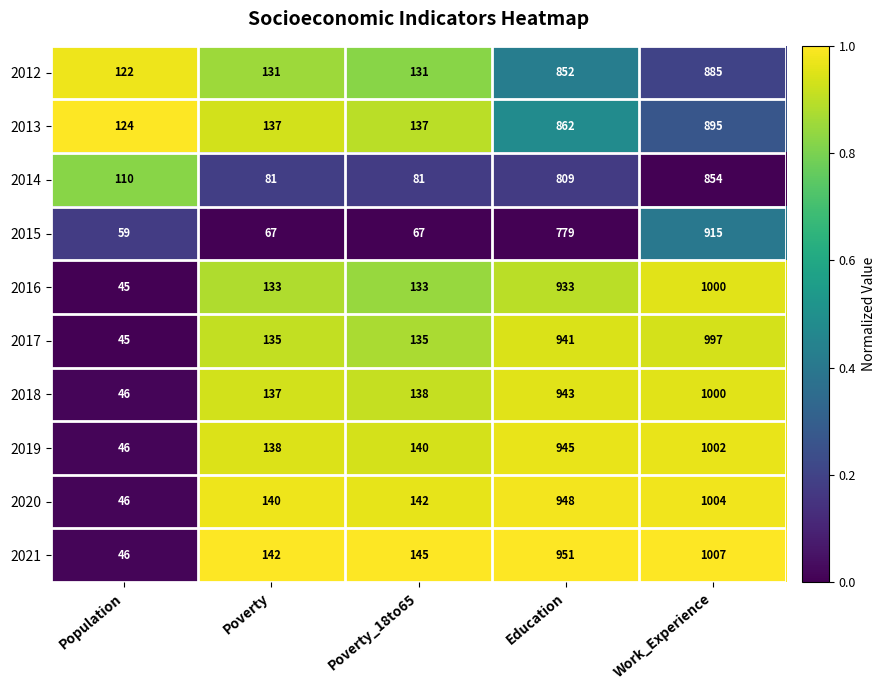

What is the difference between the maximum and second lowest values in the 2015 series?

848